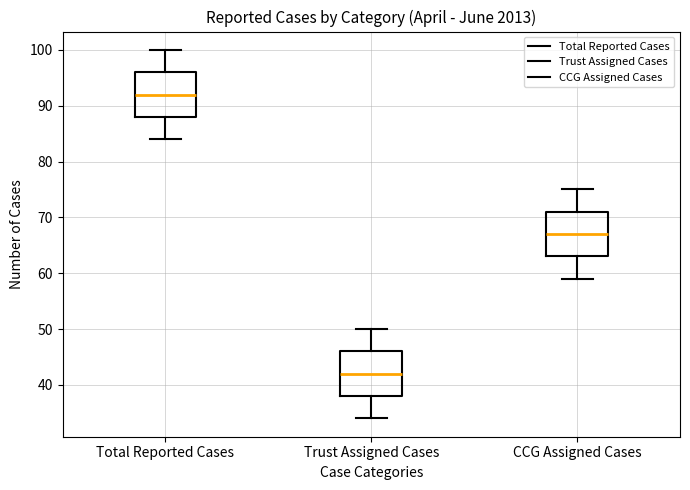

Which box has the lowest median line?

Trust Assigned Cases